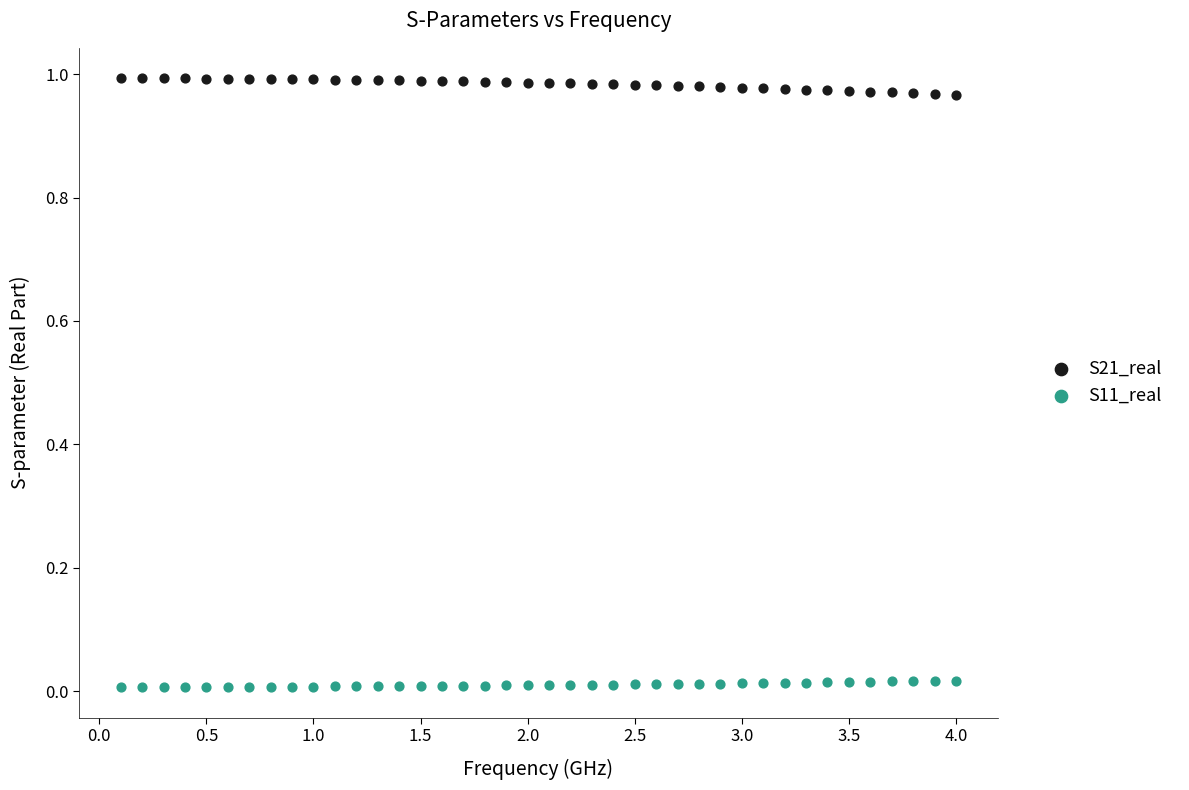

Which series contains the lowest Y value?

S11_real